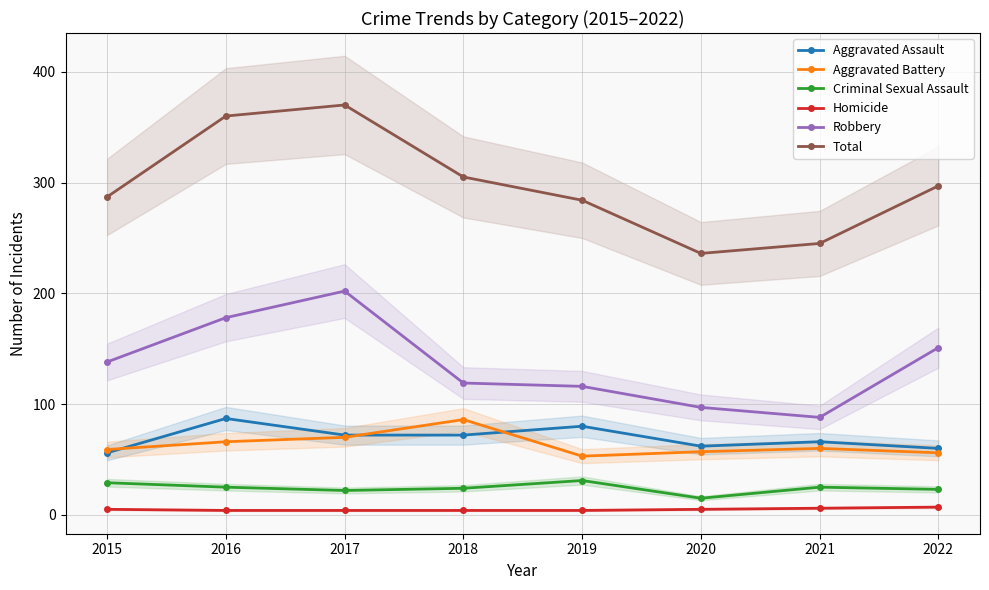

Count the number of data series in this chart.

6